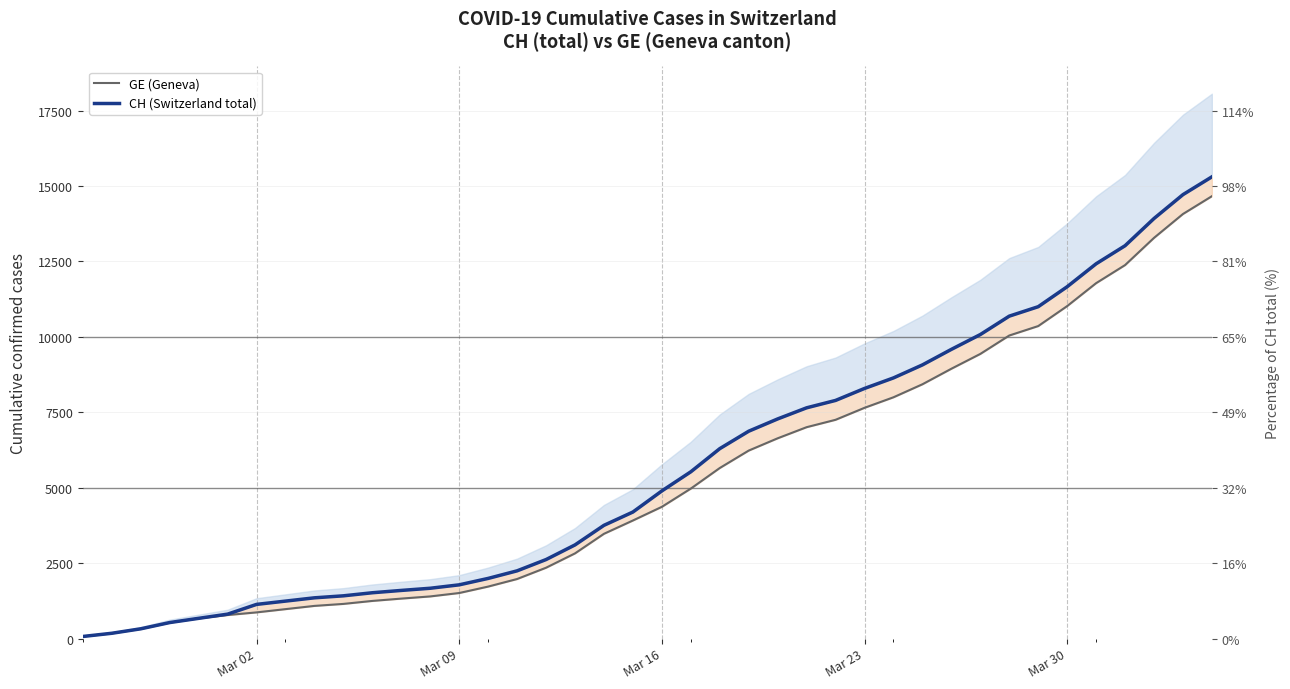

At how many categories does at least one series exceed 5207?

19